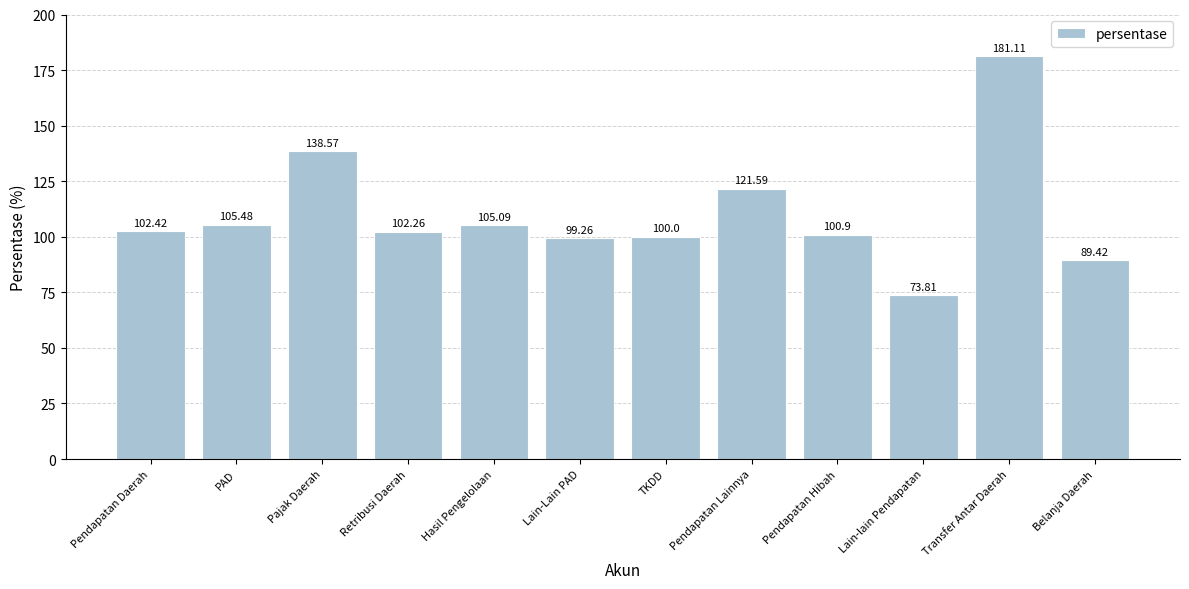

Reading left to right, what are all the values shown in this chart?

Pendapatan Daerah=102.4	PAD=105.5	Pajak Daerah=138.6	Retribusi Daerah=102.3	Hasil Pengelolaan=105.1	Lain-Lain PAD=99.3	TKDD=100.0	Pendapatan Lainnya=121.6	Pendapatan Hibah=100.9	Lain-lain Pendapatan=73.8	Transfer Antar Daerah=181.1	Belanja Daerah=89.4